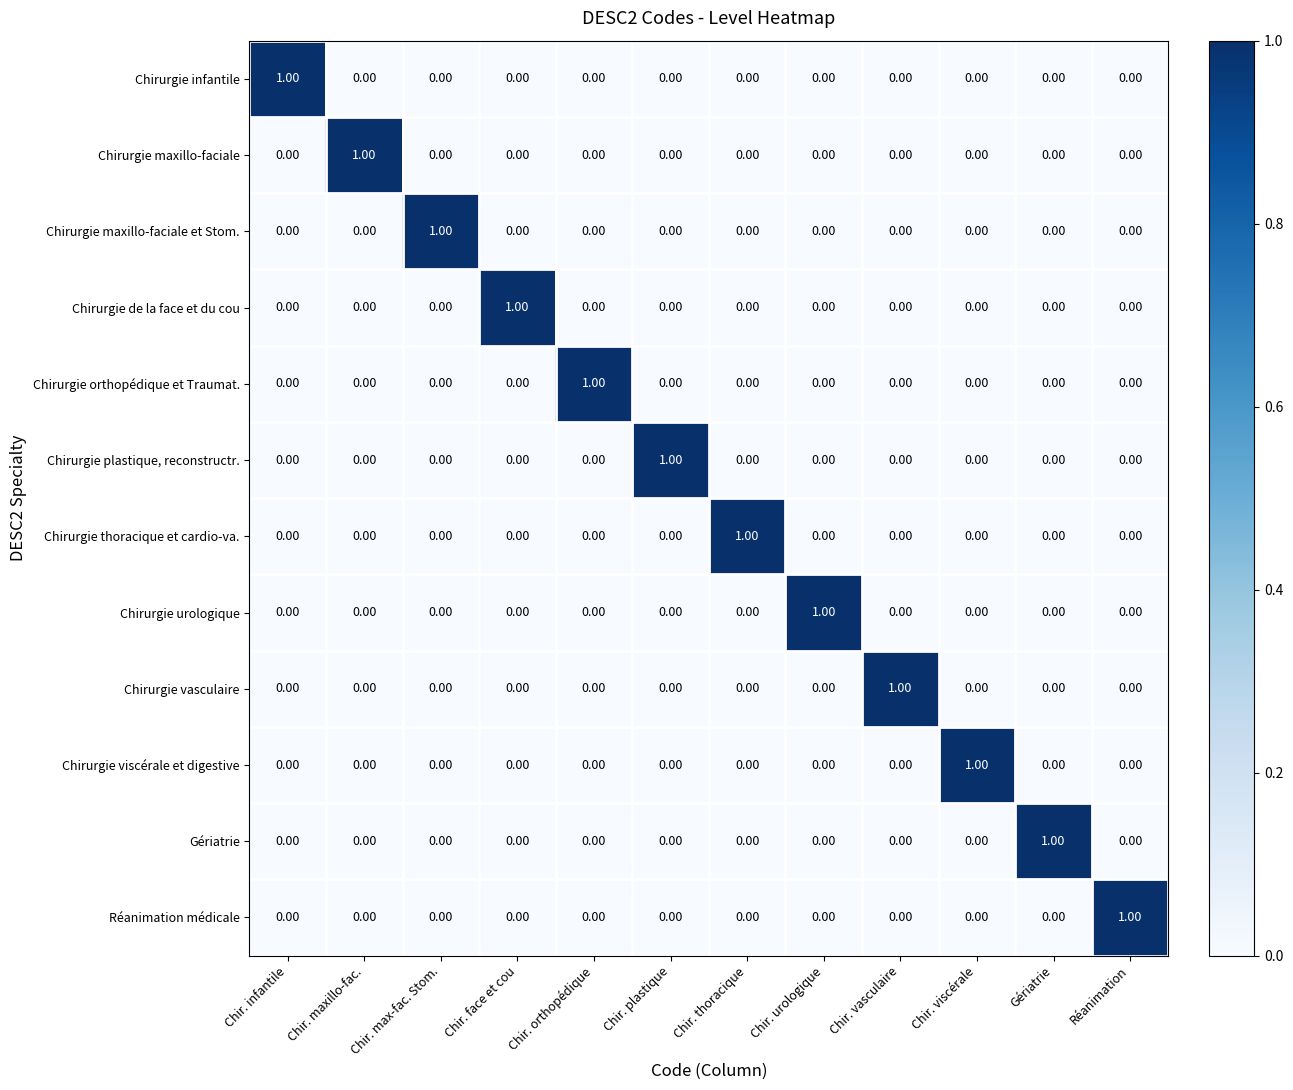

At how many categories does at least one series exceed 0?

12